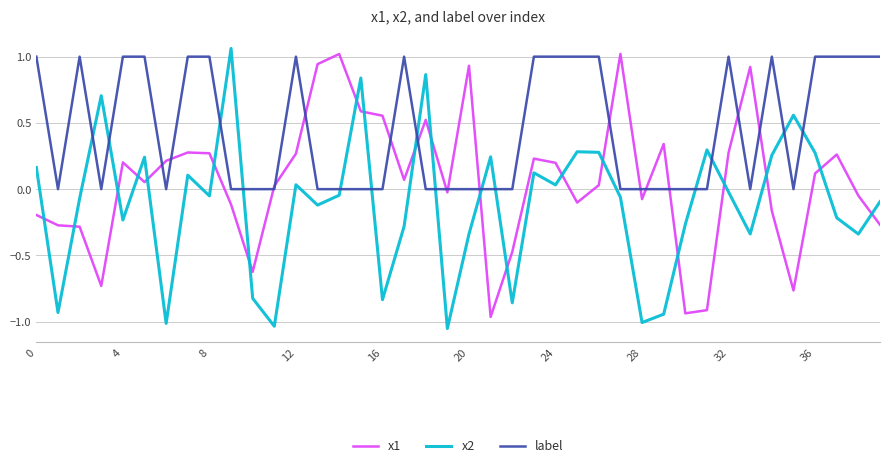

Which series has the largest total across all categories?

label